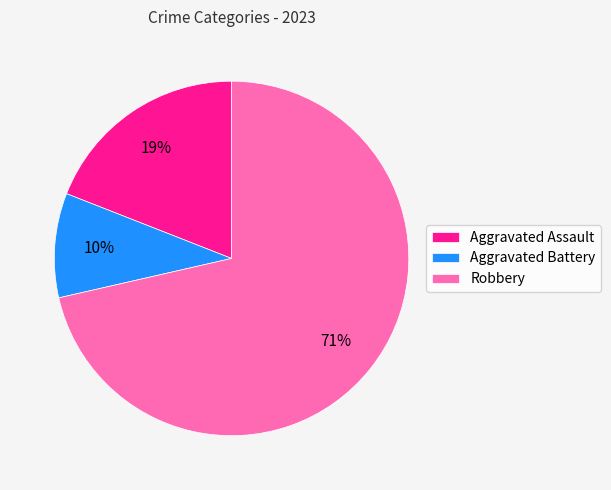

What percentage is the Aggravated Battery slice, to the nearest percent?

10%